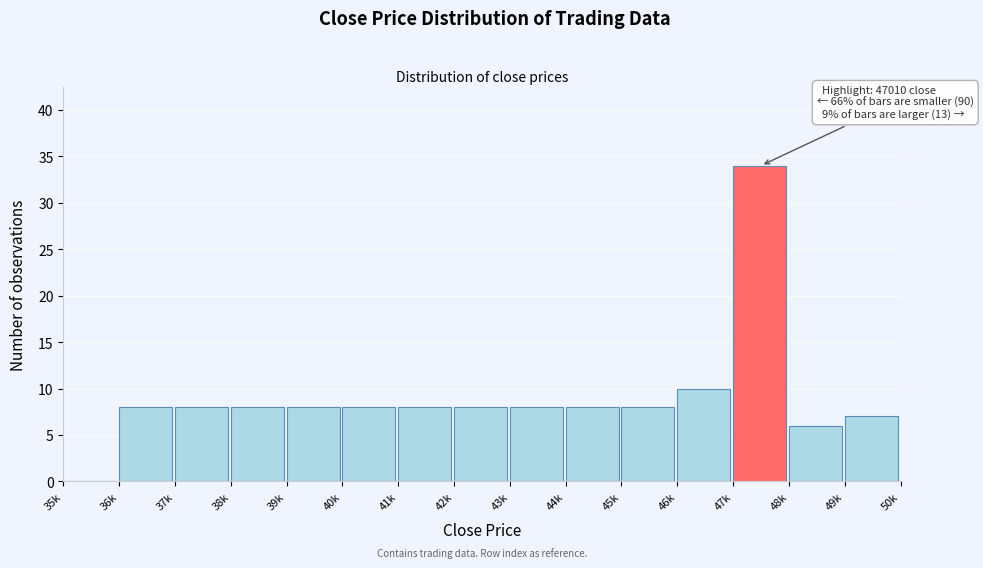

Reading left to right, what are all the values shown in this chart?

35k=0	36k=8	37k=8	38k=8	39k=8	40k=8	41k=8	42k=8	43k=8	44k=8	45k=8	46k=10	47k=34	48k=6	49k=7